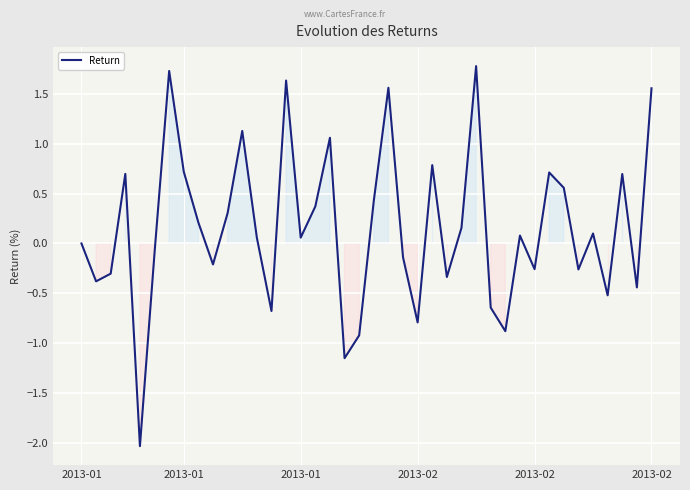

What is the difference between the maximum and minimum values?

3.8